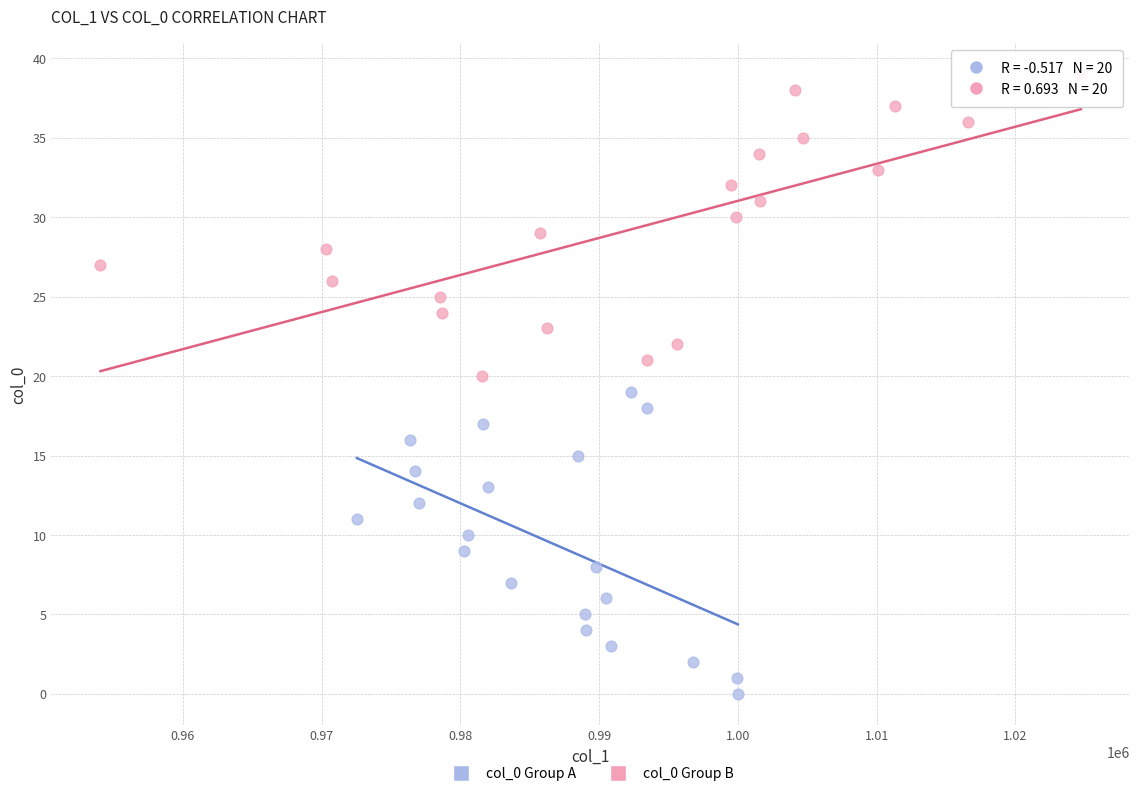

Which series reaches the minimum Y coordinate?

col_0 Group A